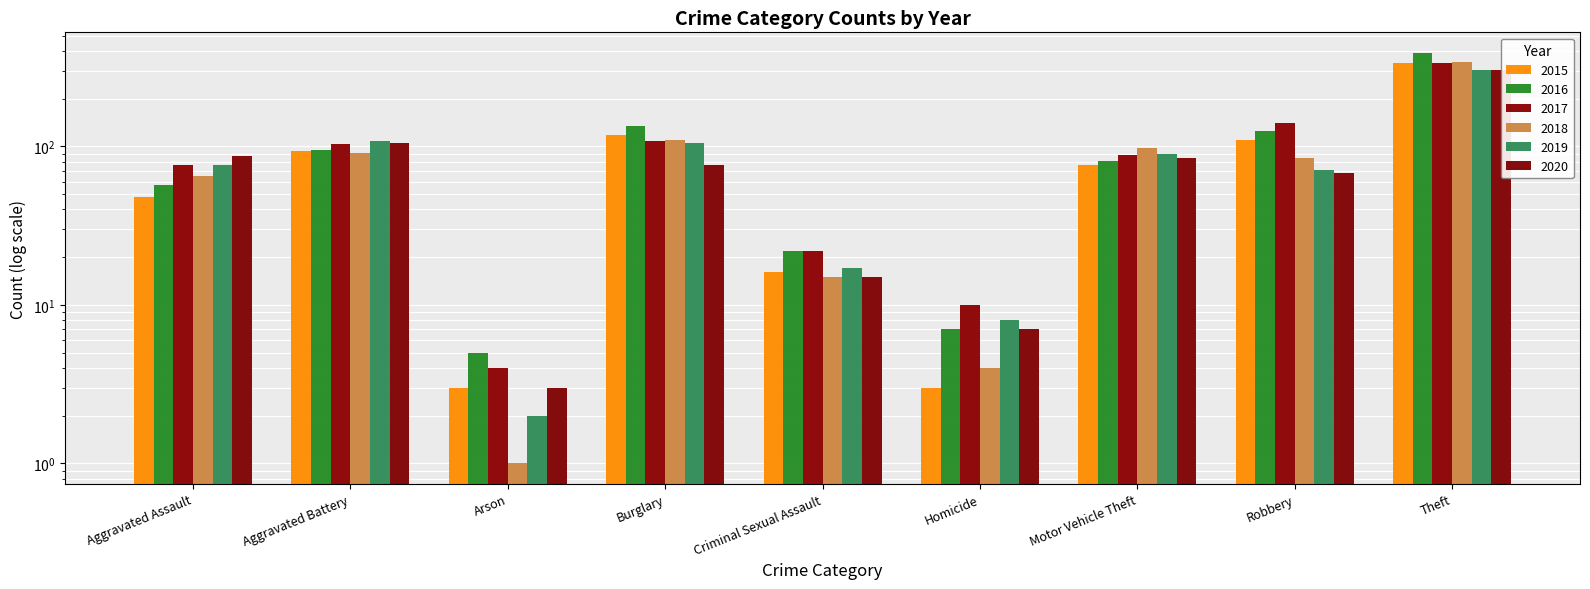

The value of 2020 at Criminal Sexual Assault is 10. True or false?

False